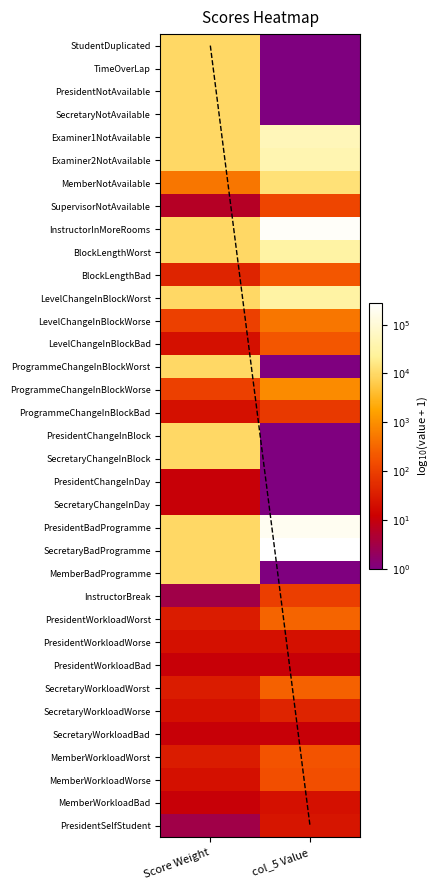

What is the total value across all series at Score Weight?

86.3